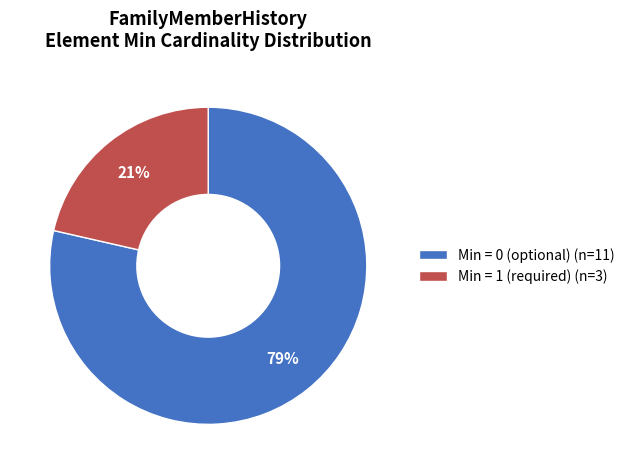

Rank the categories by value from highest to lowest.

Min = 0 (optional) (n=11), Min = 1 (required) (n=3)